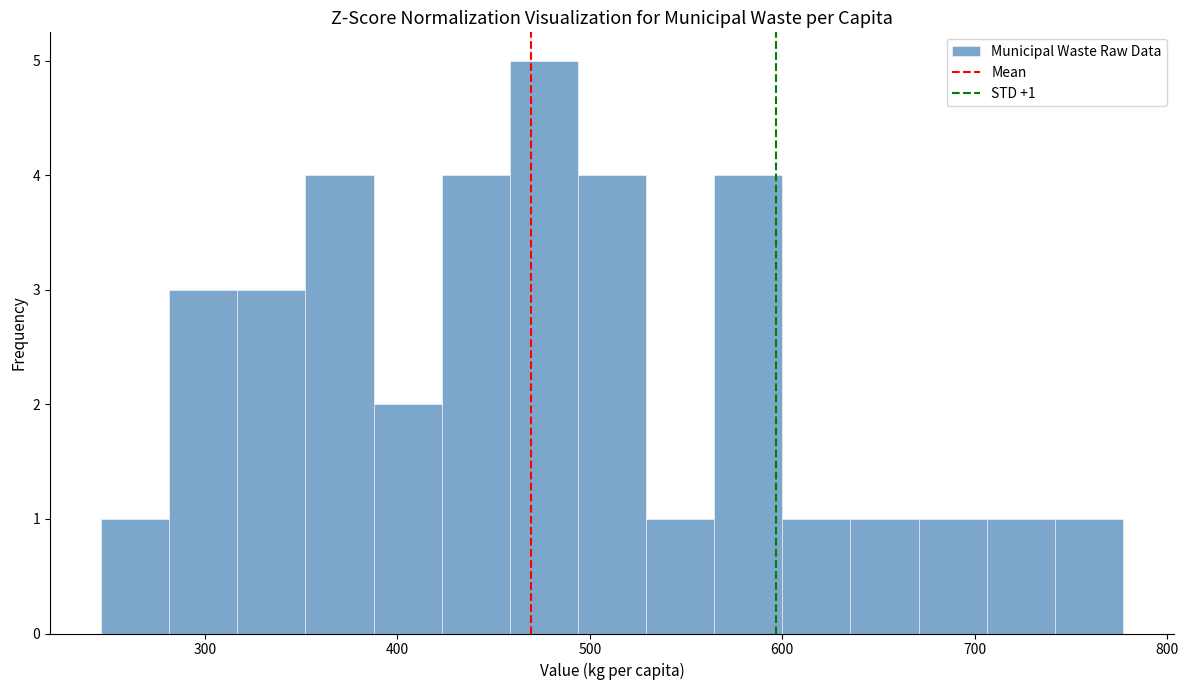

Around what value on the x-axis is the tallest bar? Give the approximate position of its centre, as read against the axis.

480